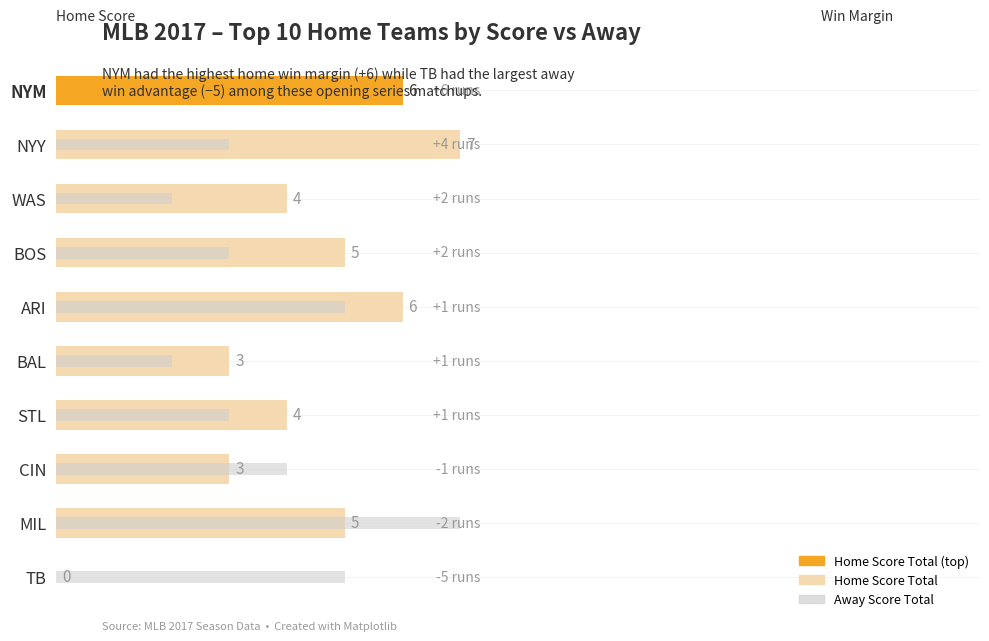

What are all the series names shown in the legend?

Home Score Total, Away Score Total